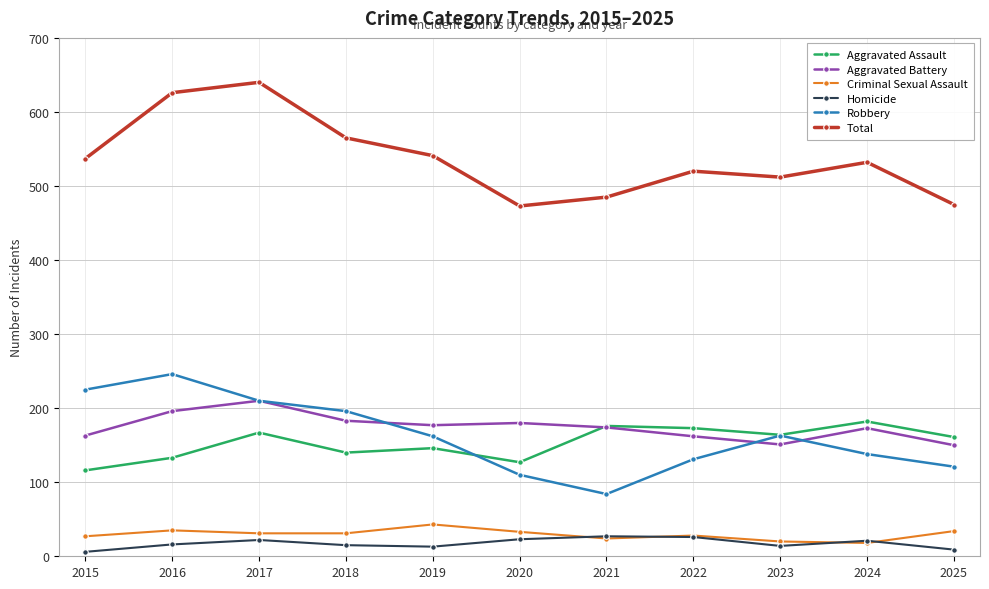

Which category has the highest value in the Robbery series?

2016